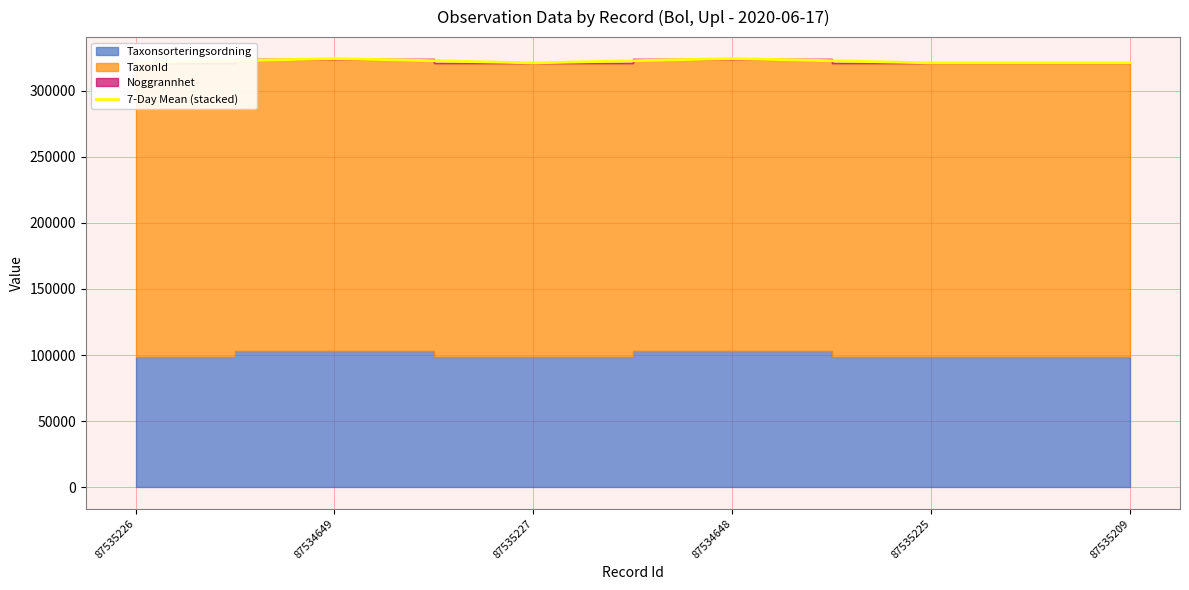

At which category does the data reach its first local valley?

87535227